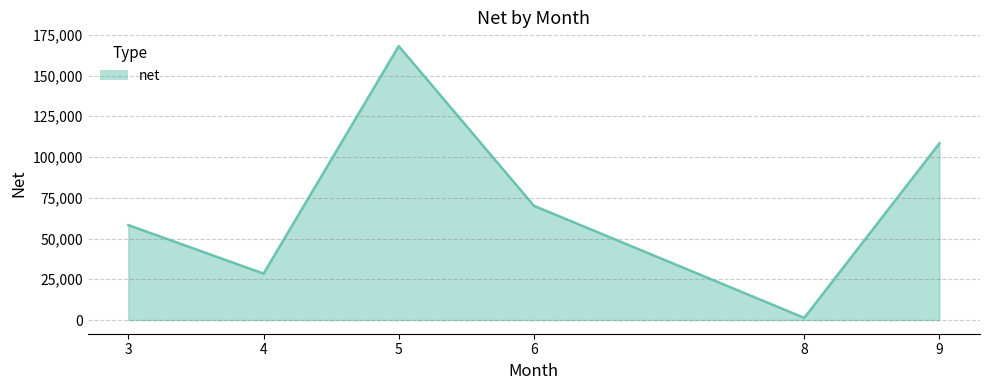

Rank the categories by value from lowest to highest.

8, 4, 3, 6, 9, 5